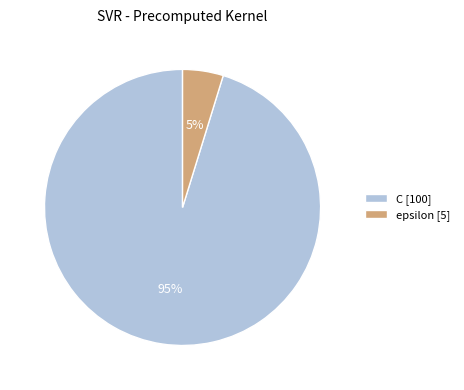

True or false: epsilon accounts for 5% of the total.

True